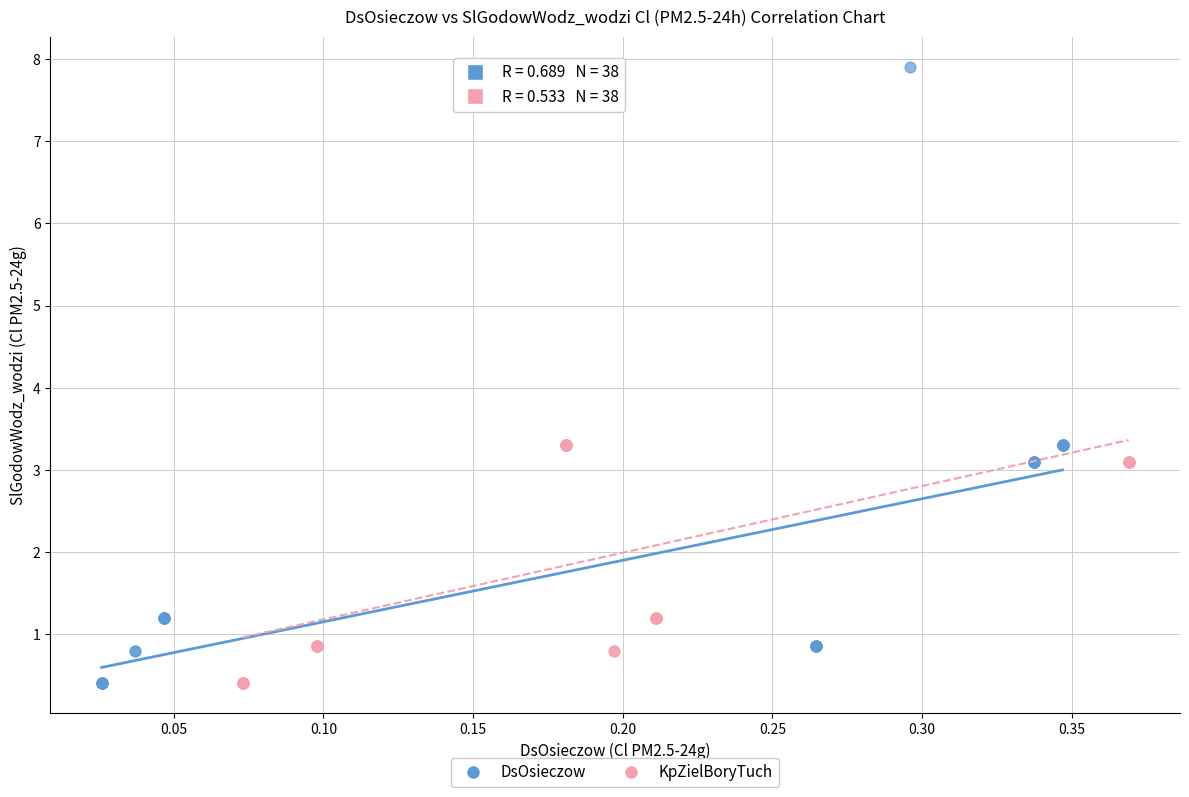

What are all the series names shown in the legend?

DsOsieczow, KpZielBoryTuch